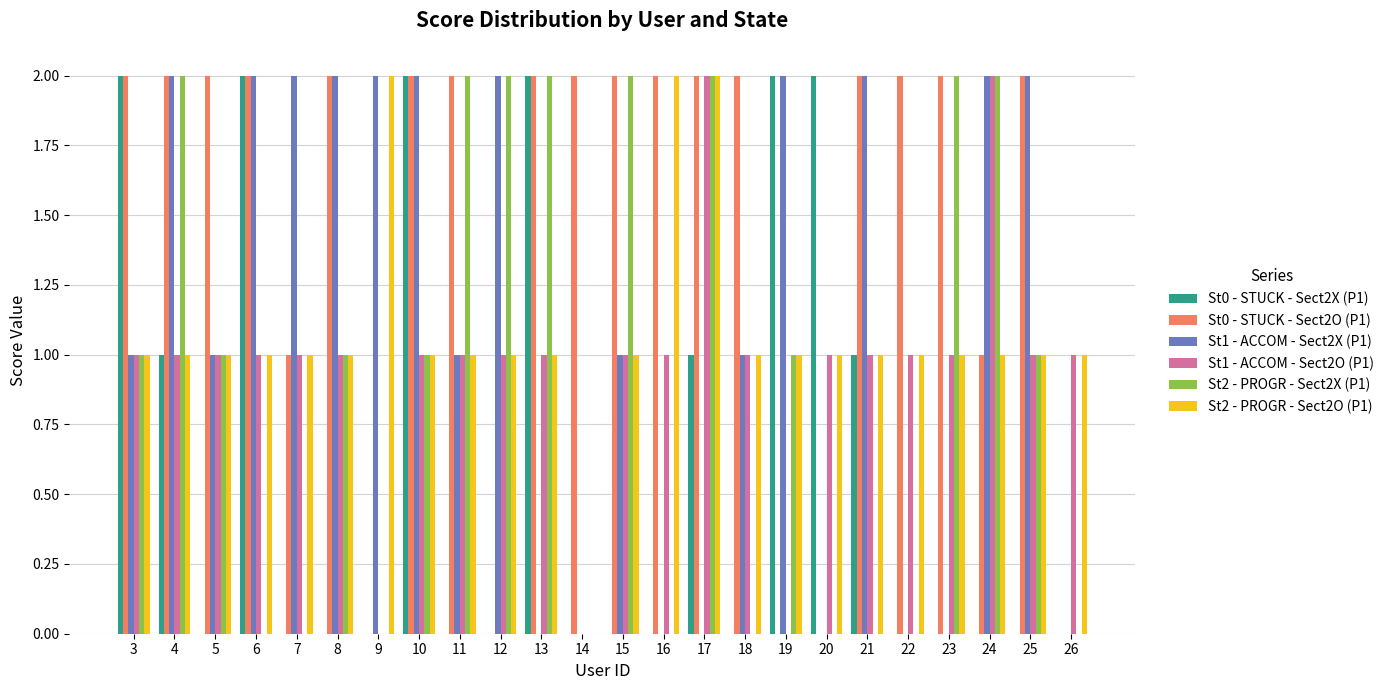

Which series has the largest total across all categories?

St0 - STUCK - Sect2O (P1)